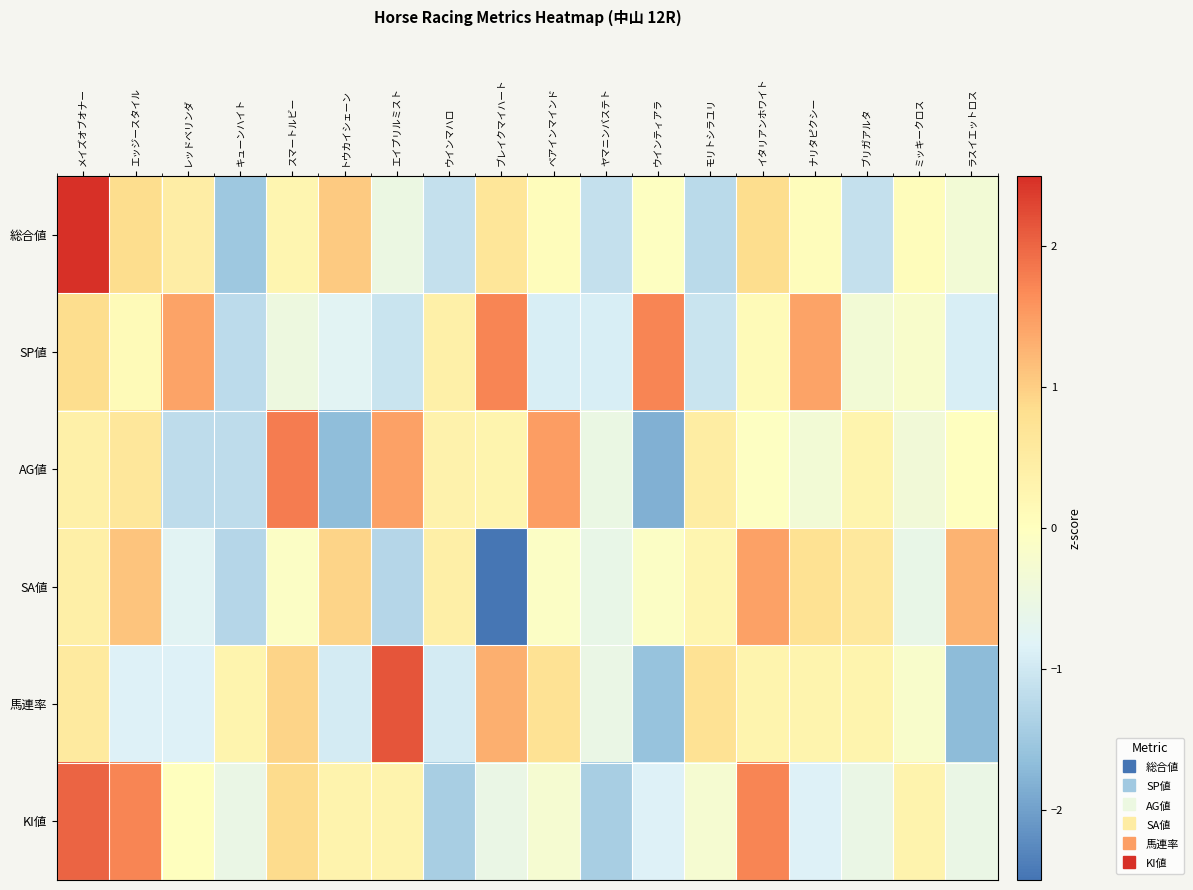

What is the total value across all series at キューンハイト?

-5.4